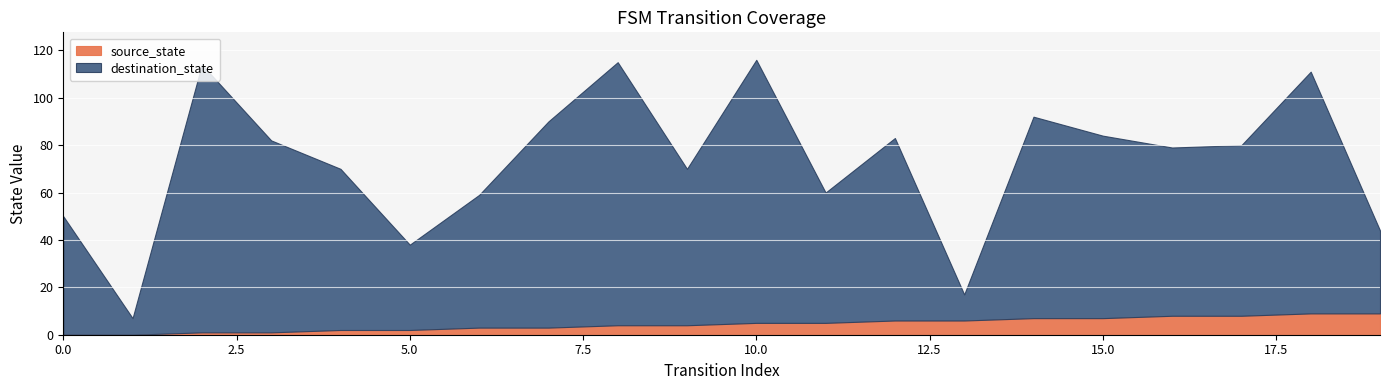

Which series changed the most between 10 and 17?

destination_state